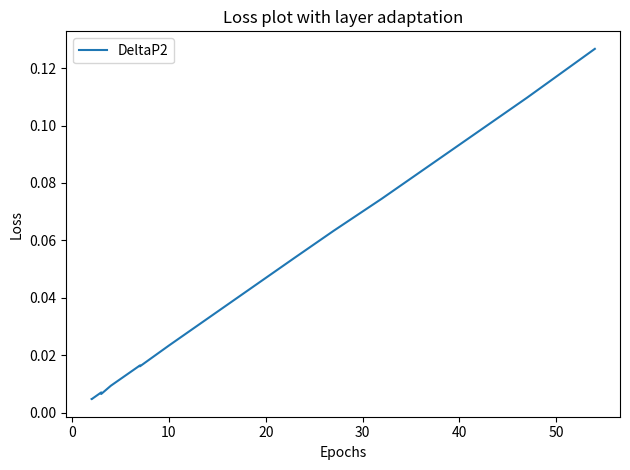

How many series are shown in this chart?

1